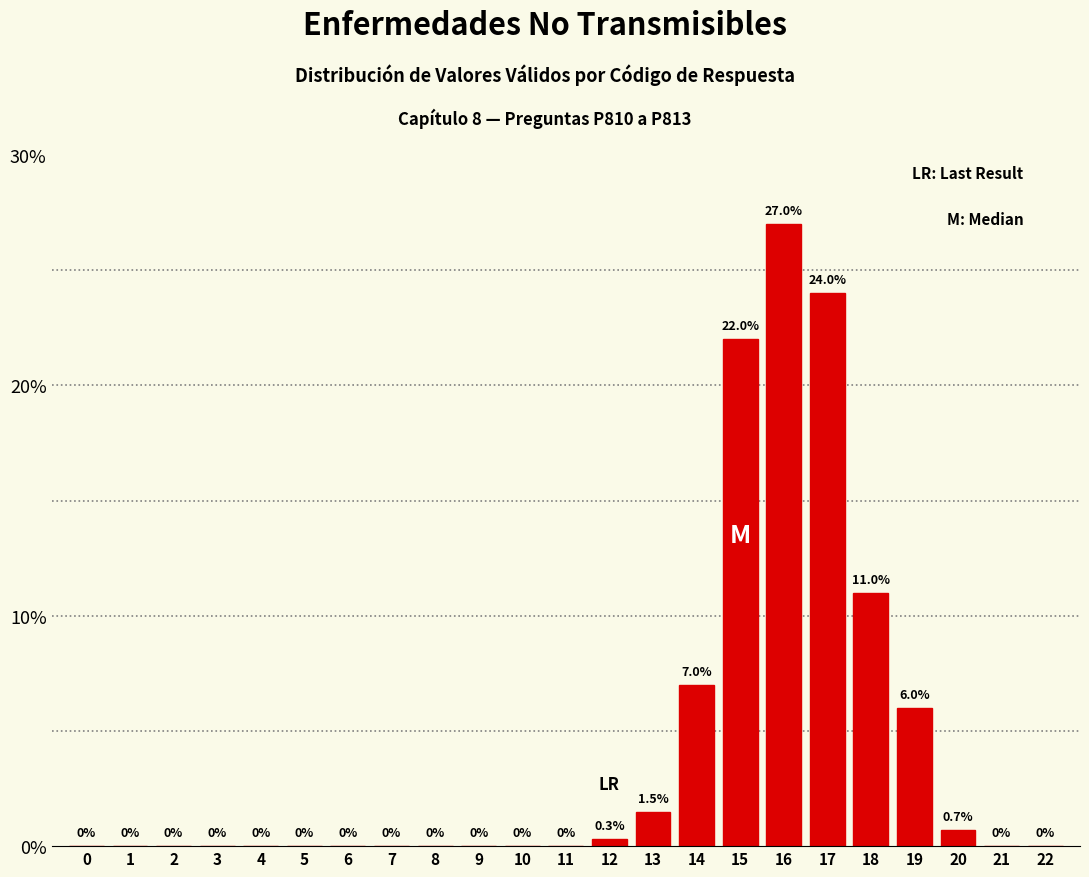

Where is the data nearest to the value 13?

18